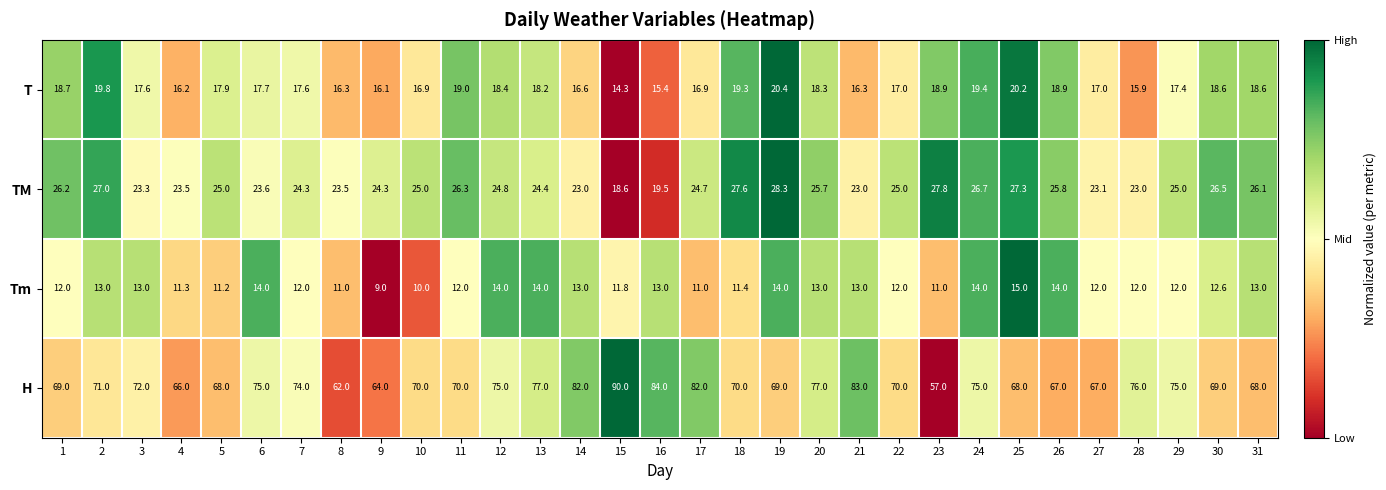

What is the difference between the TM values at 11 and 14?

3.3